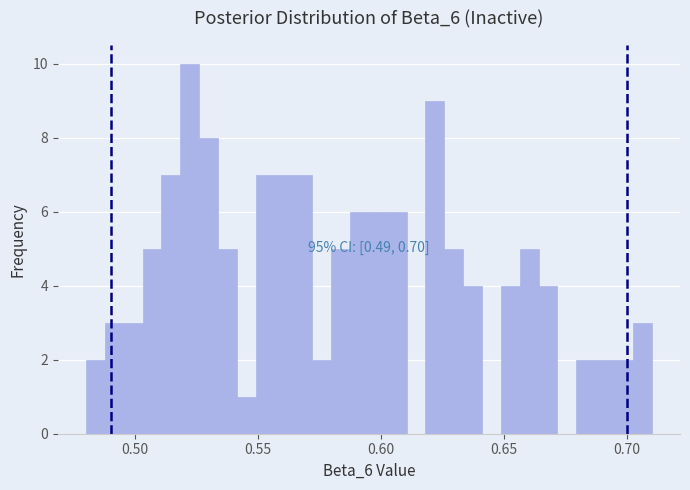

Read against the x-axis, roughly where is the centre of the tallest bar?

0.520